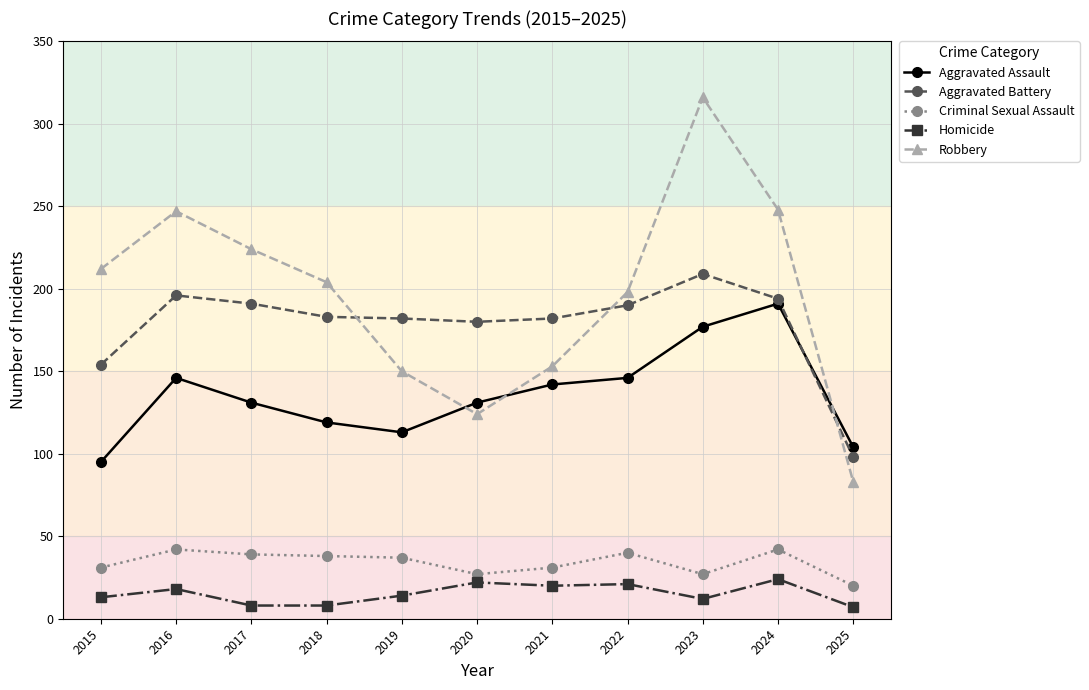

What is the total value across all series at 2024?

699